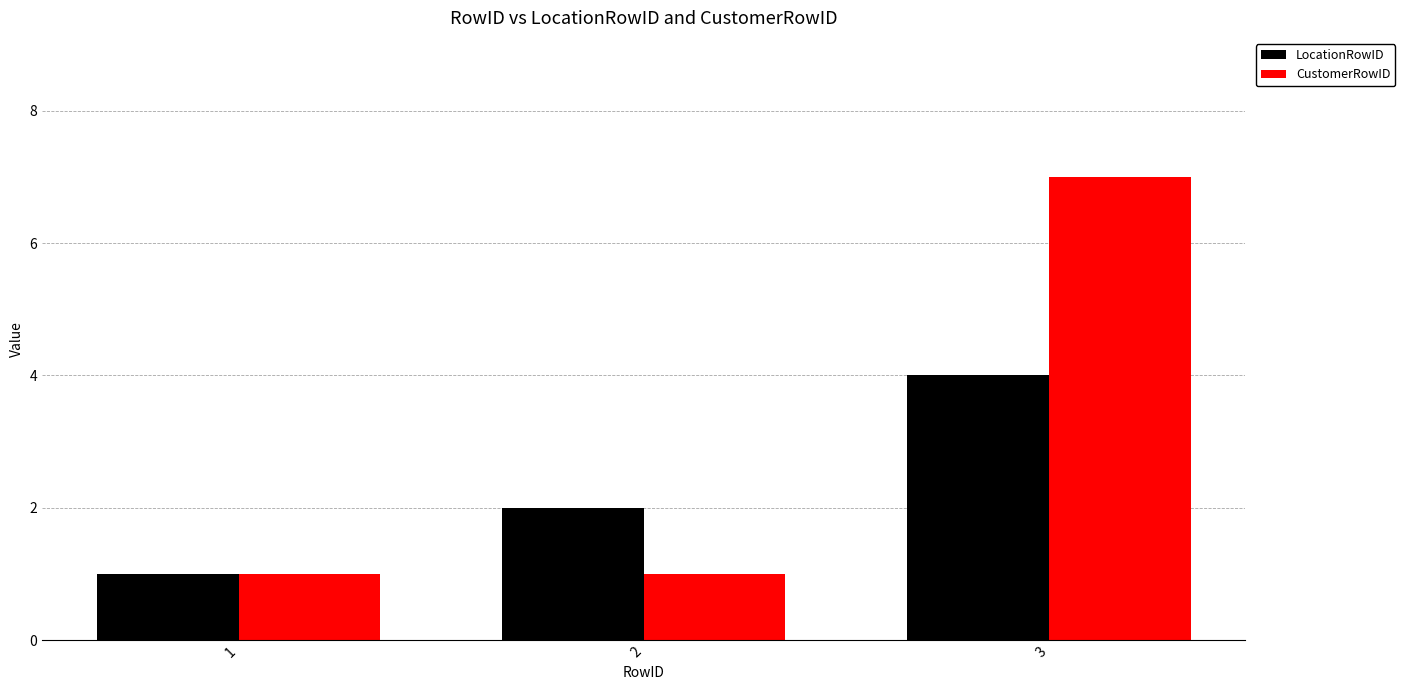

Which series has the largest total across all categories?

CustomerRowID